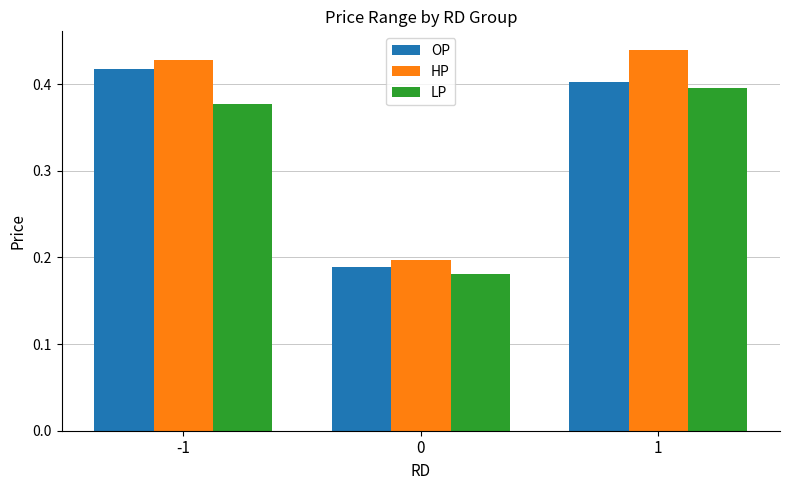

The value of HP at 1 is 0.4. True or false?

True